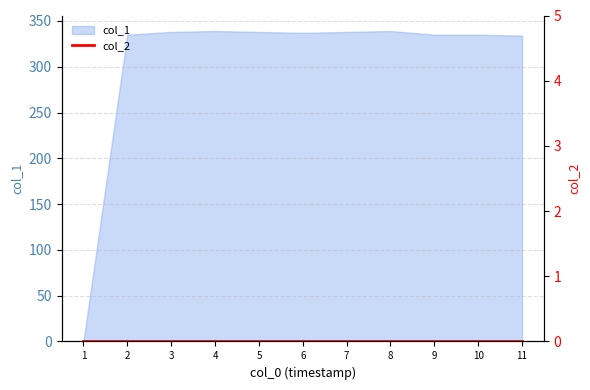

The value of col_1 at 10 is 489. True or false?

False